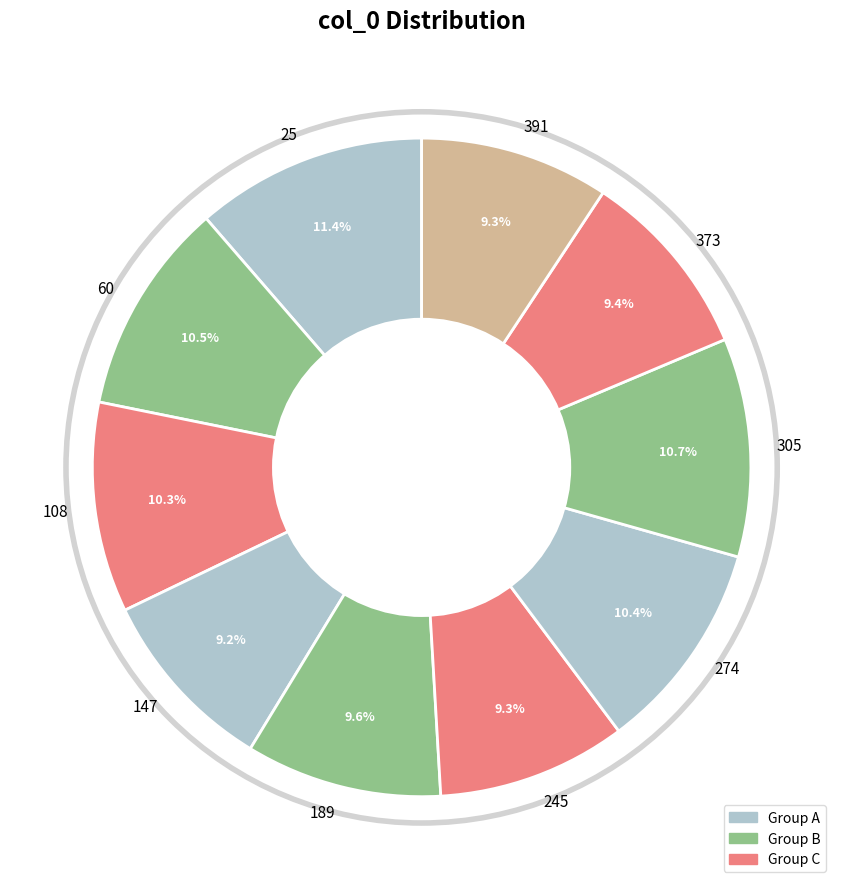

Between 25 and 245, which is larger?

25